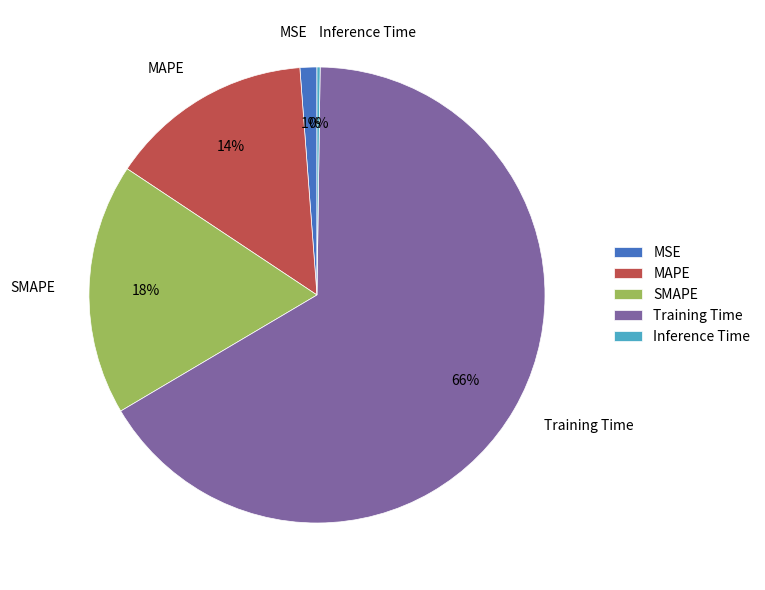

Which has a higher value, MSE or SMAPE?

SMAPE